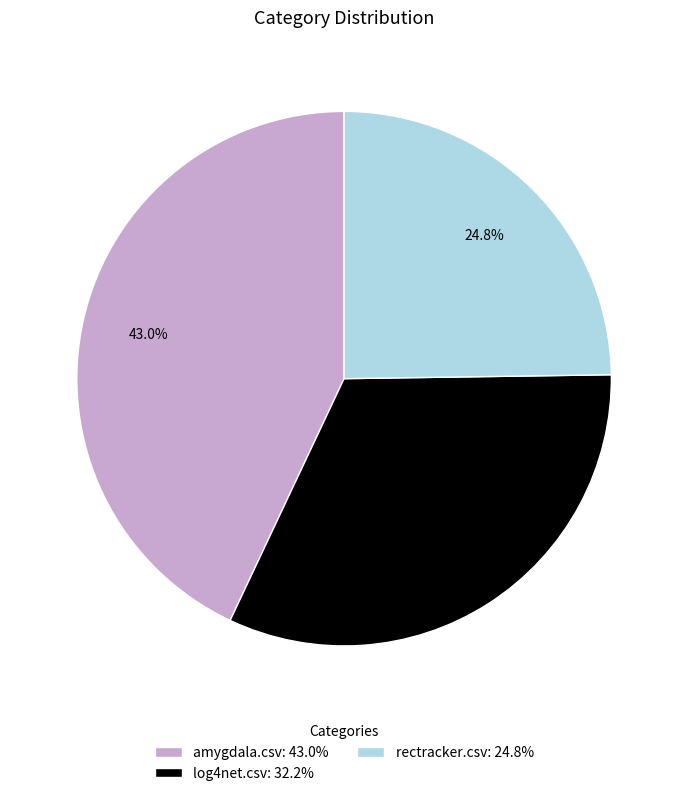

To the nearest percent, what is the difference between the largest and smallest slice percentages?

18%